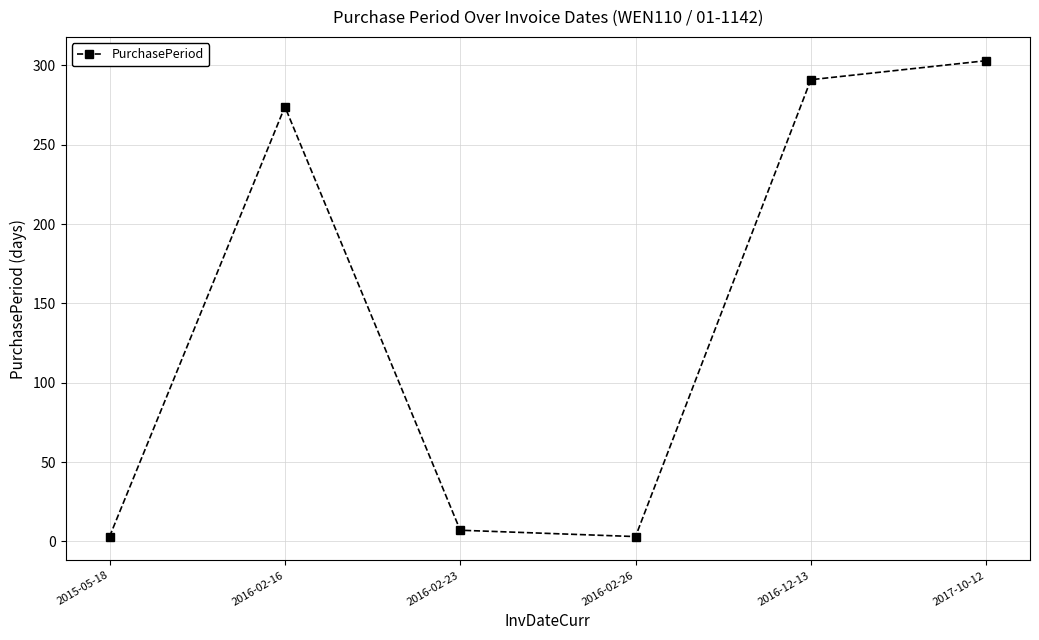

How many interior local valleys (lower than both neighbors) does the data have?

1